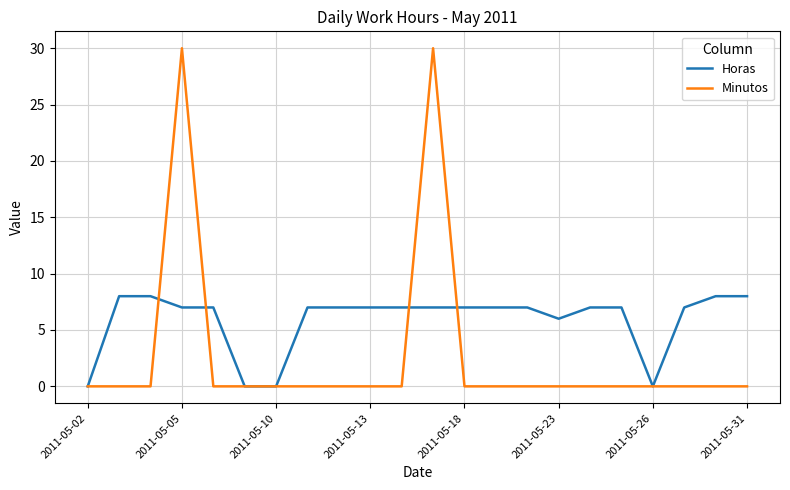

Rank the series by their maximum value, from highest to lowest.

Minutos, Horas